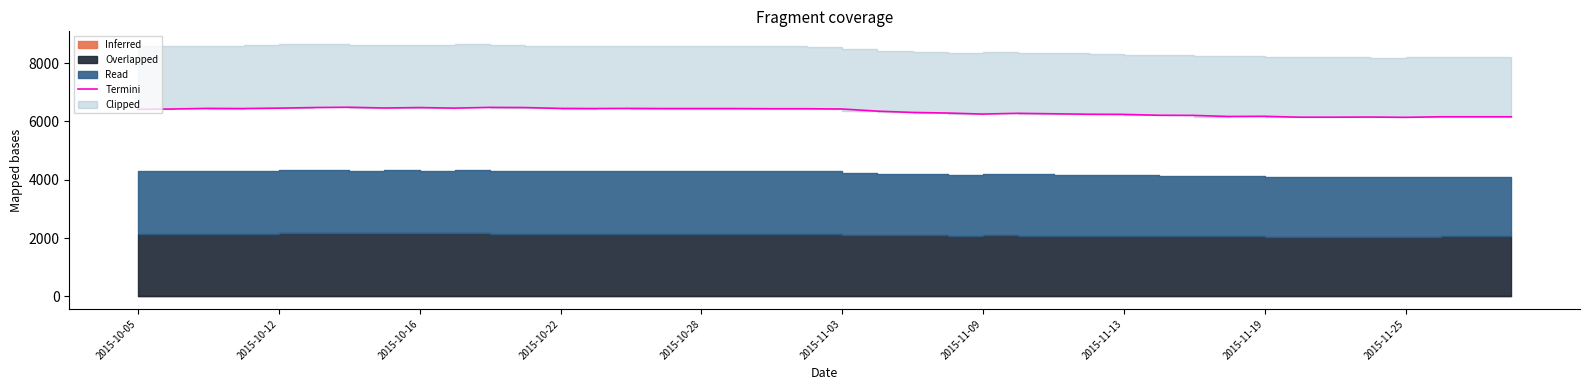

What position from the left is 29?

30